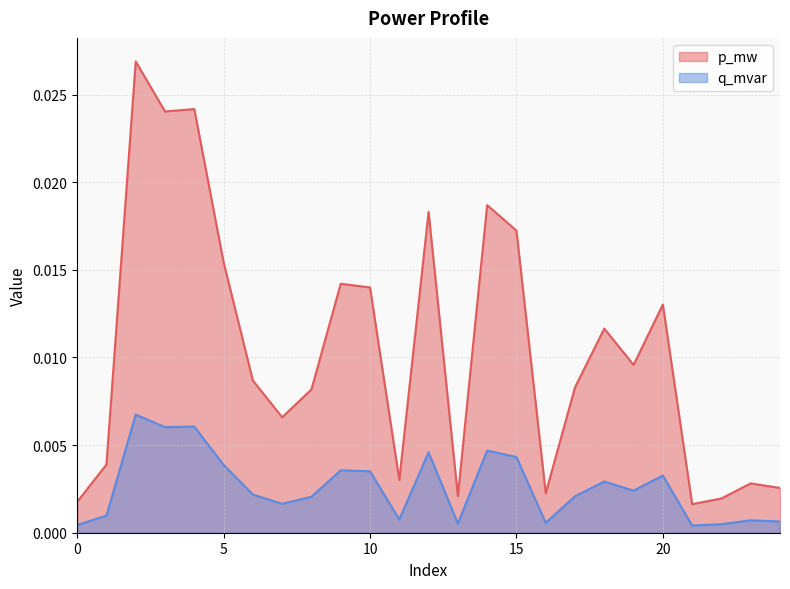

Which series changed the most between 1 and 3?

p_mw